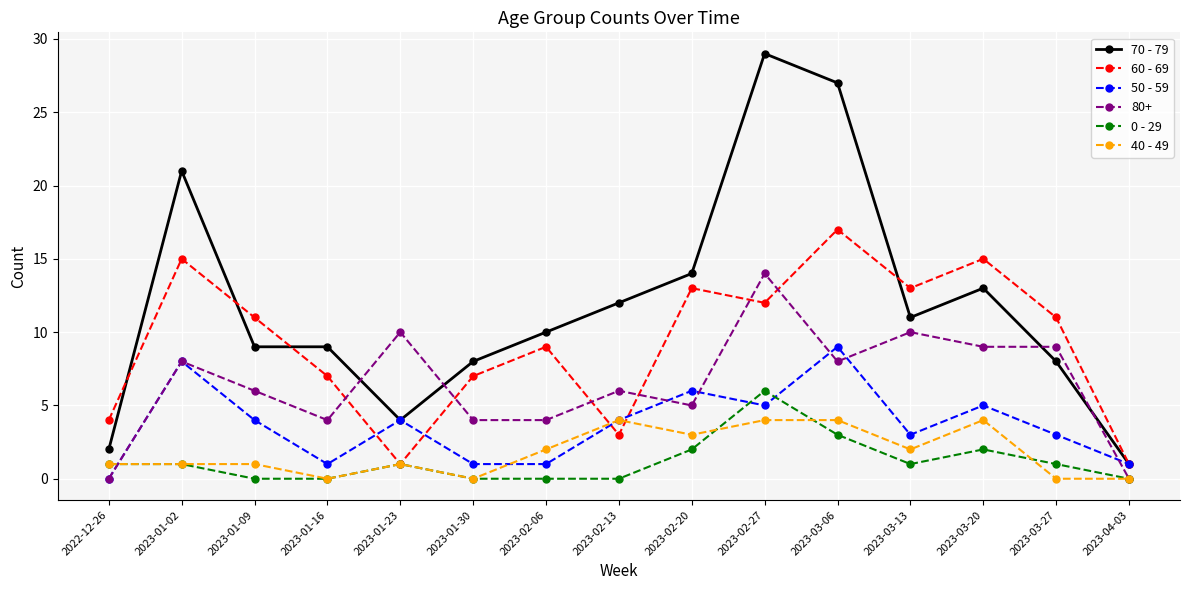

What is the greatest value displayed?

29